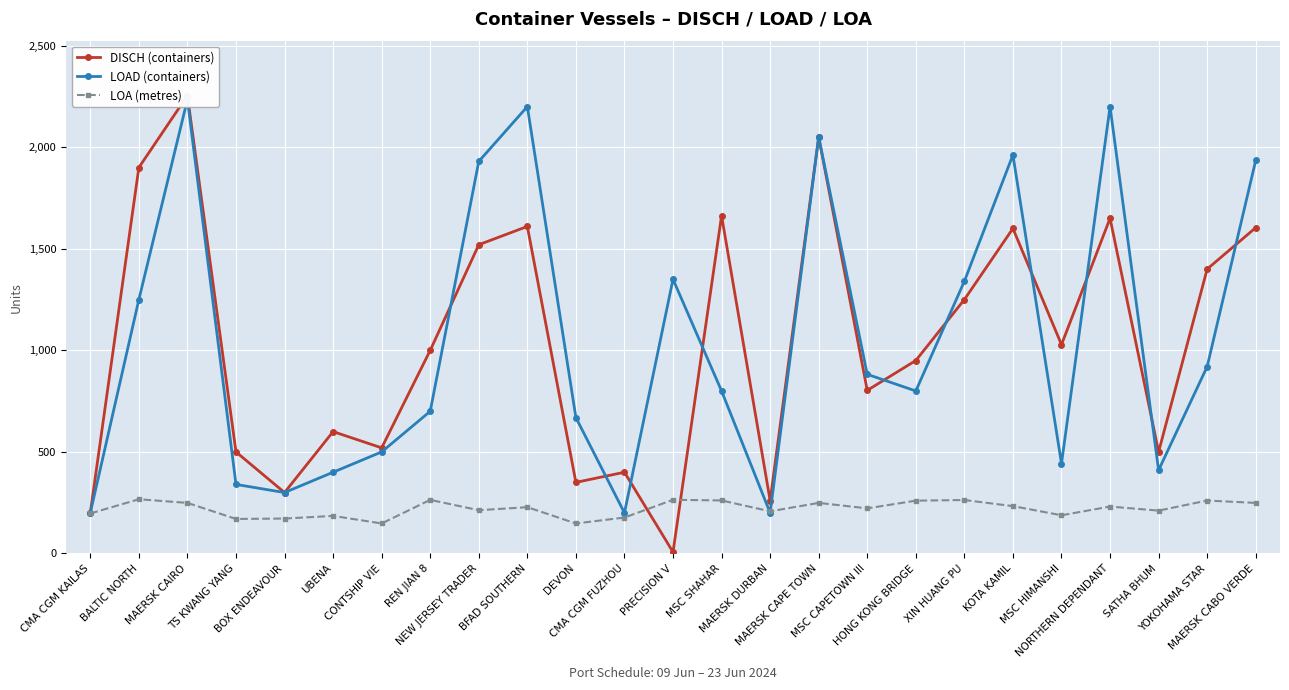

Between MAERSK CABO VERDE and UBENA, which is larger?

MAERSK CABO VERDE